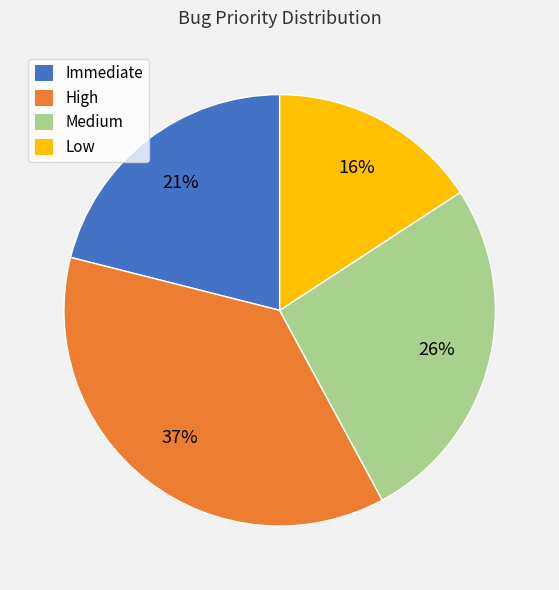

Is there any slice that represents more than half of the pie?

No